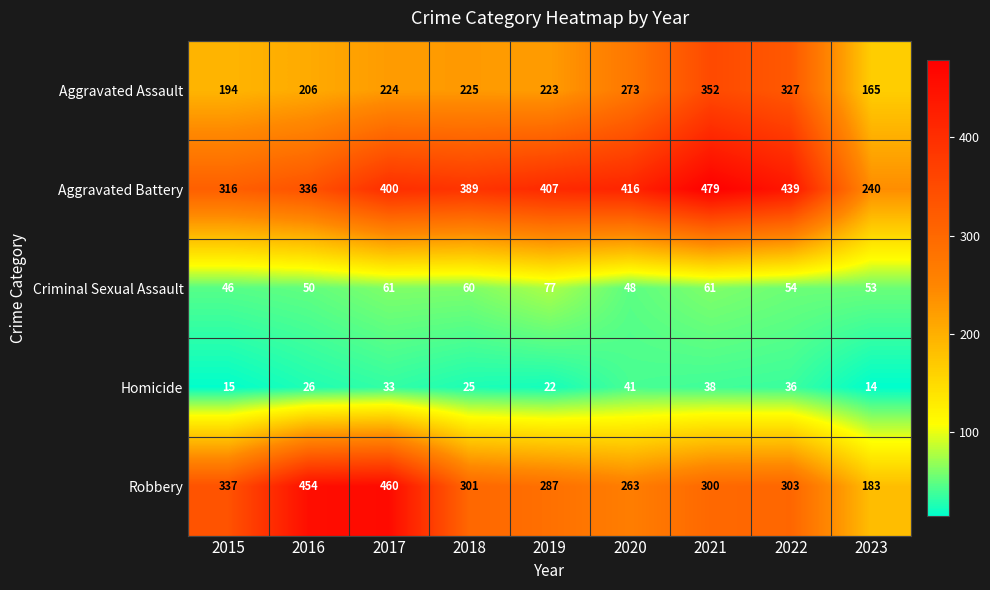

Between 2015 and 2017, which series saw the biggest shift?

Robbery